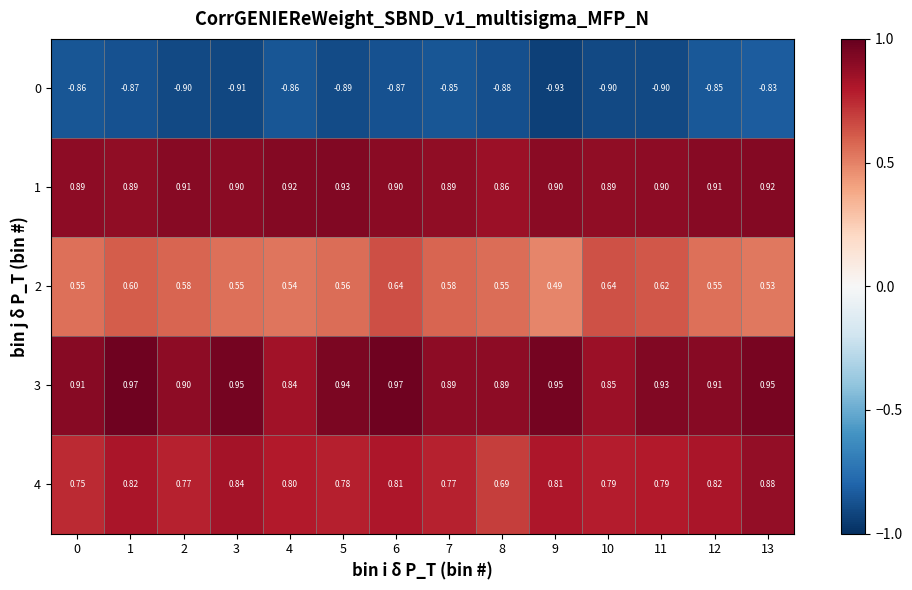

Is the value of 2 at 13 greater than the value of 1 at 8?

No